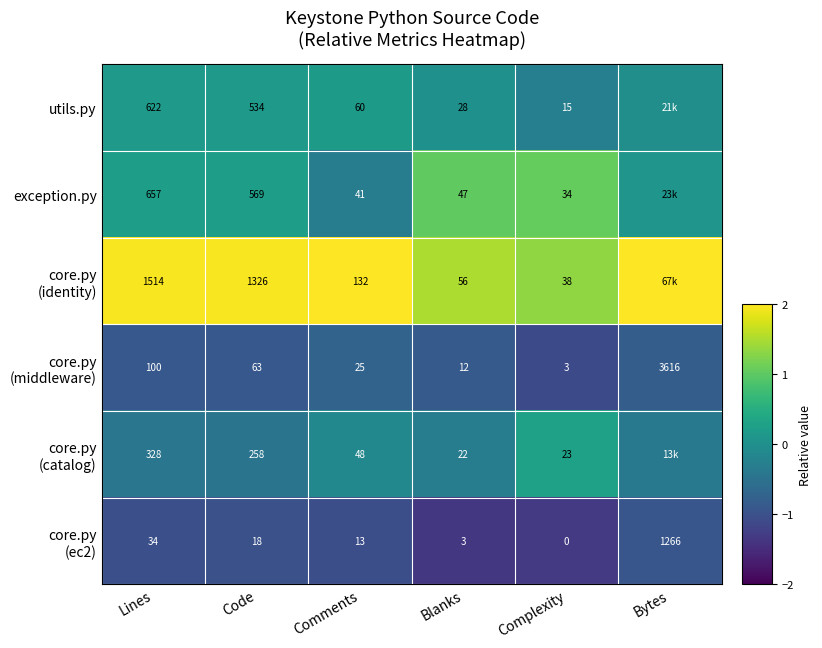

How many negative values does the utils.py series have?

2